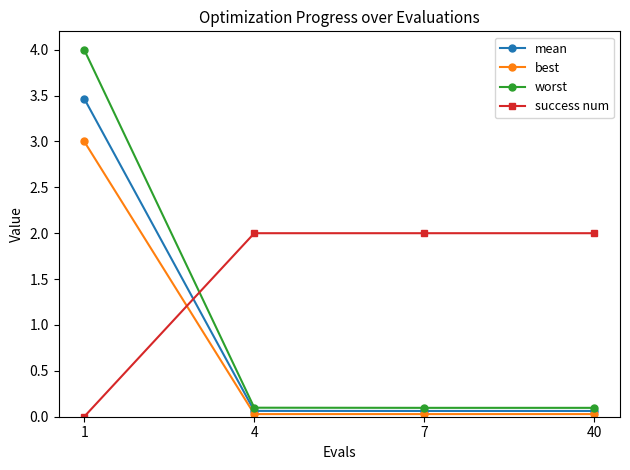

What are all the series names shown in the legend?

mean, best, worst, success num